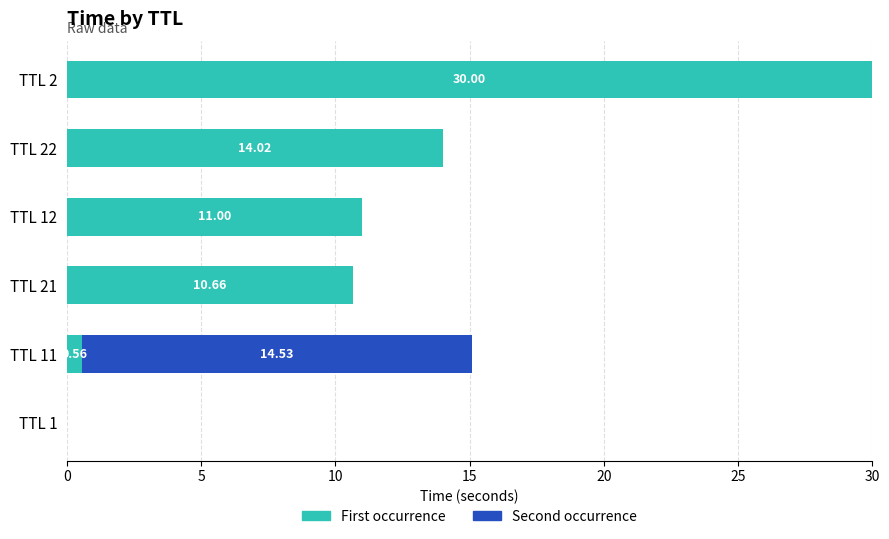

What is the total value across all series at TTL 22?

14.0